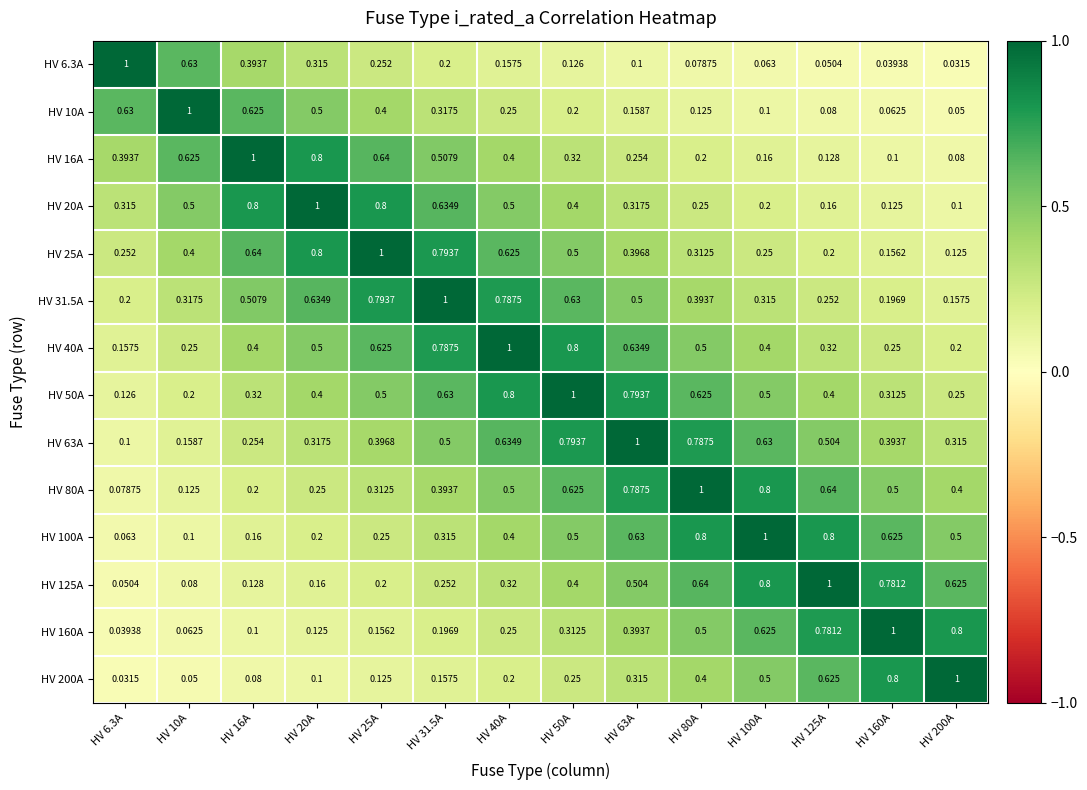

Is the value of HV 16A at HV 63A greater than the value of HV 6.3A at HV 25A?

Yes